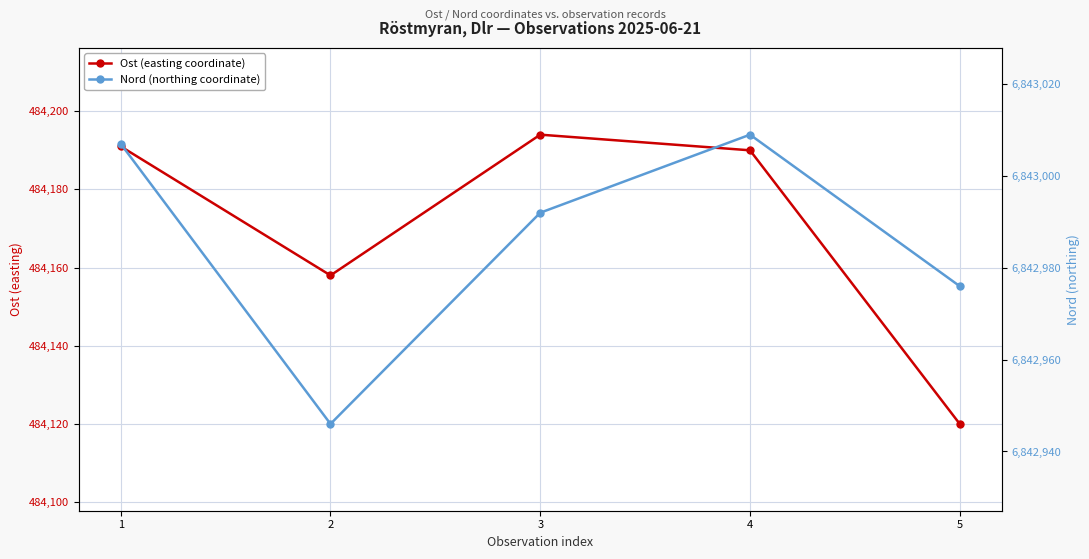

Rank the series by their maximum value, from highest to lowest.

Nord (northing coordinate), Ost (easting coordinate)